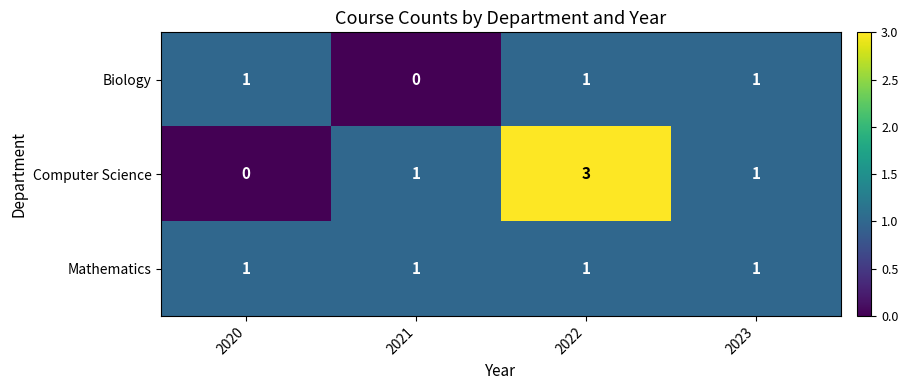

List the series in order of their overall mean, highest first.

Computer Science, Mathematics, Biology